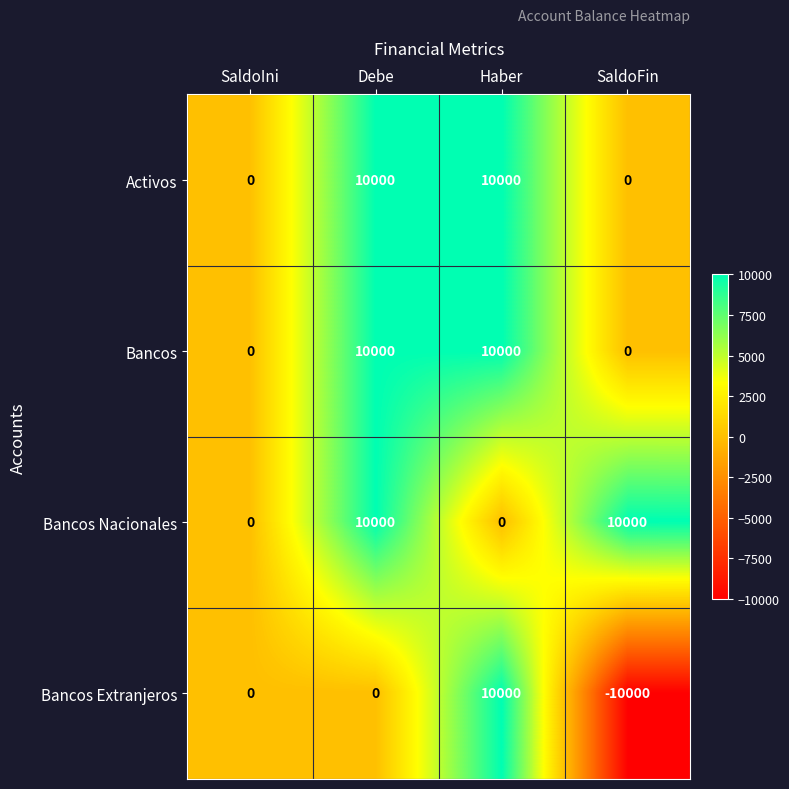

What is the difference between the maximum and minimum values in the Activos series?

10000